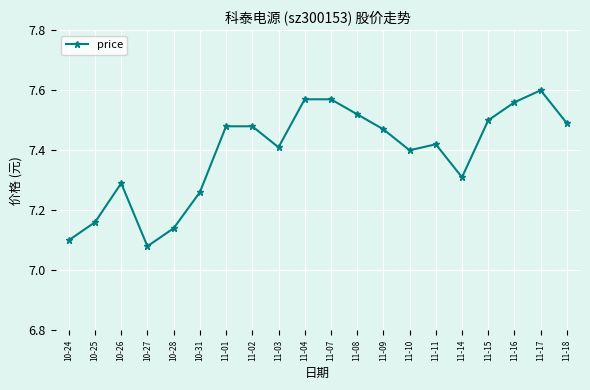

Which label corresponds to the largest value in the chart?

11-17